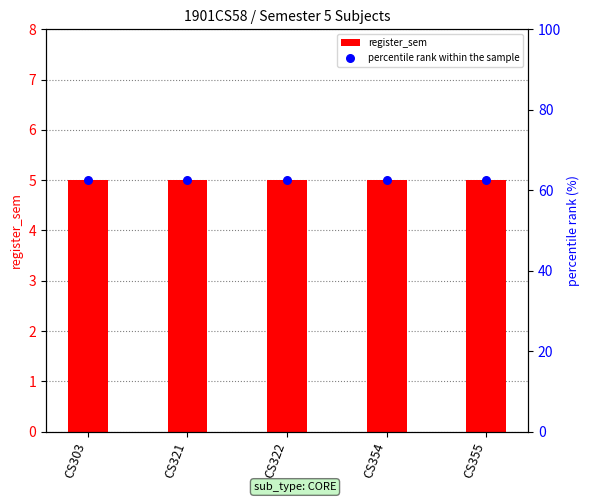

Which series has the largest Y range (max minus min)?

register_sem